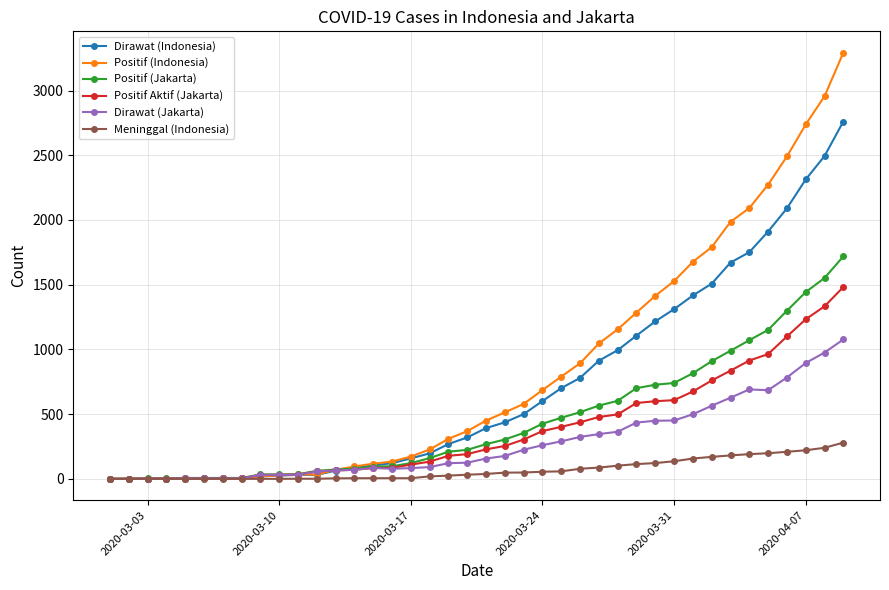

At how many categories does at least one series exceed 1835?

7